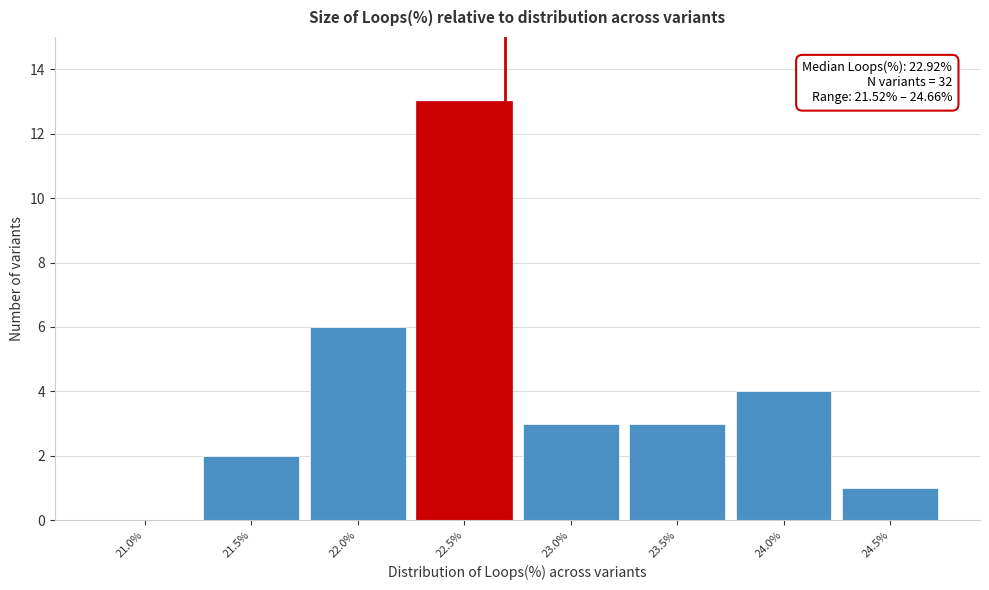

Reading left to right, list all the values displayed in this chart.

21.0%=0	21.5%=2	22.0%=6	22.5%=13	23.0%=3	23.5%=3	24.0%=4	24.5%=1